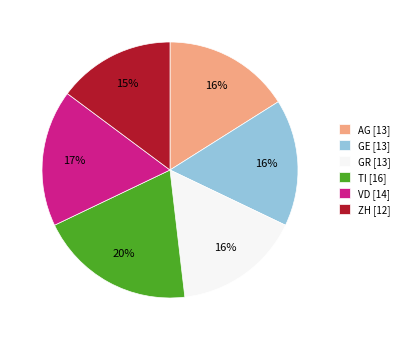

Does ZH represent more than half of the total?

No